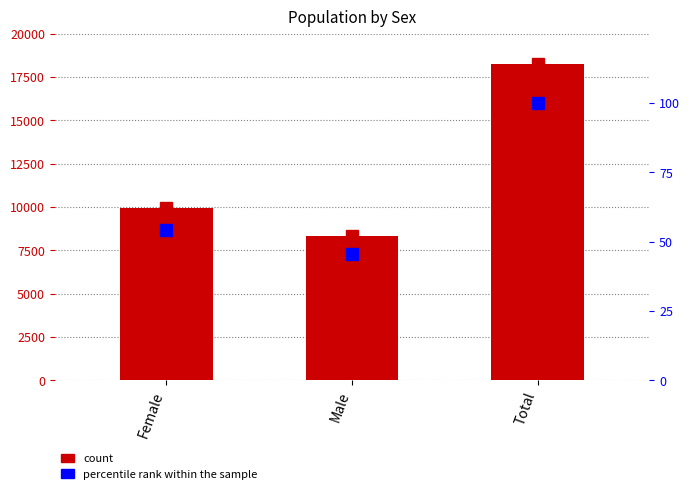

Are the bars horizontal?

No